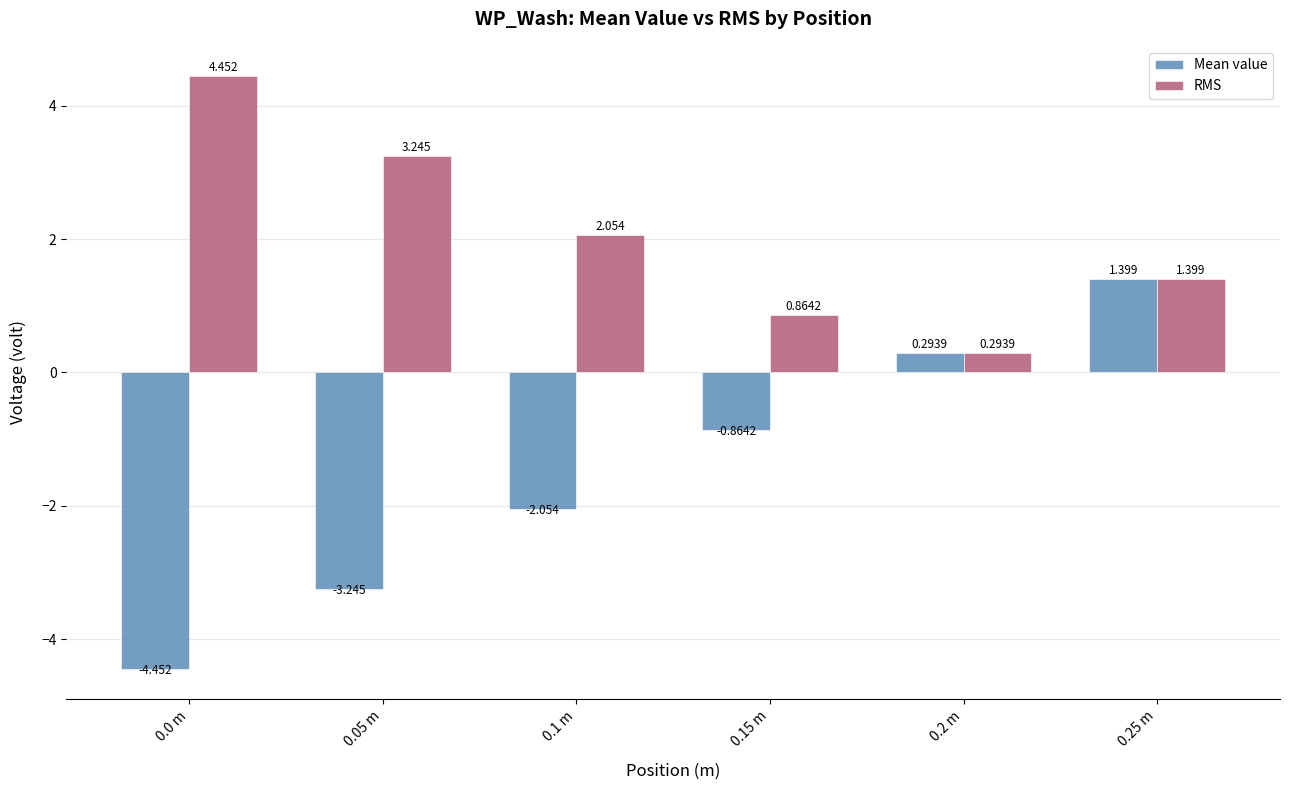

How many groups of bars are there?

6